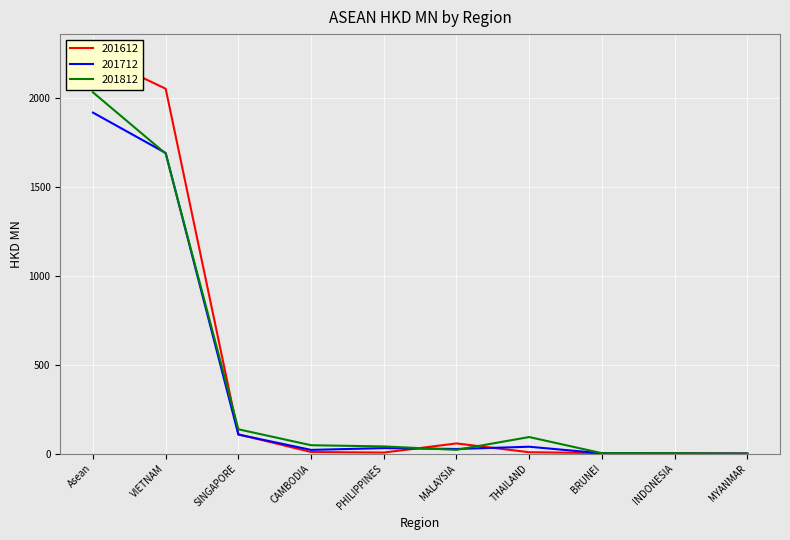

At which label is 201612 closest to 1124?

VIETNAM